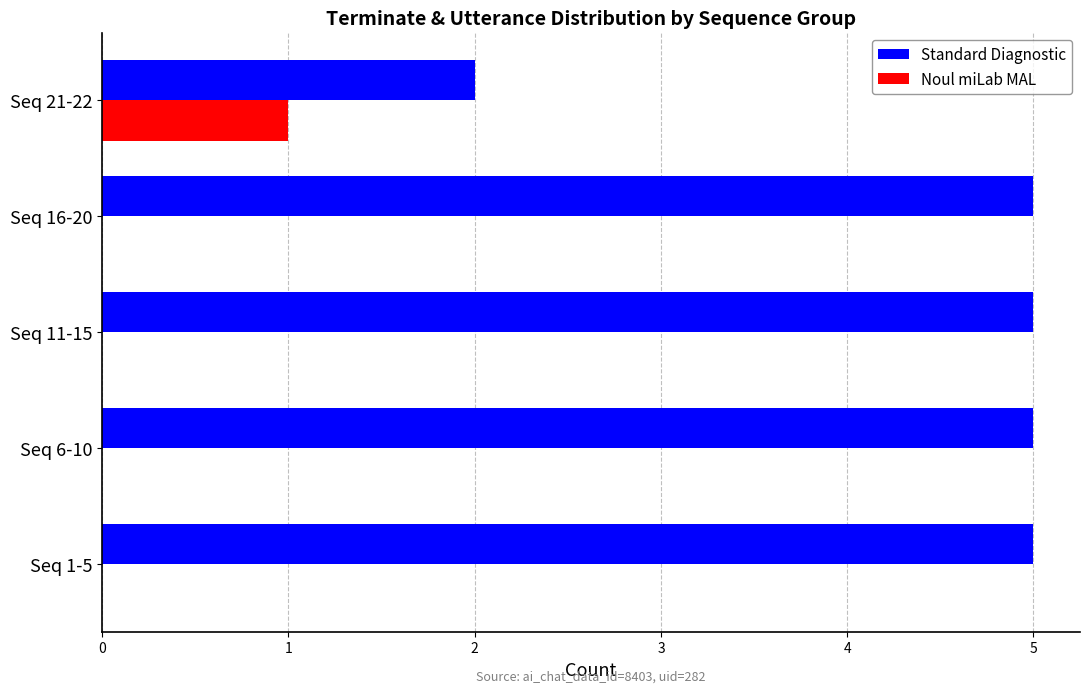

What are all the series names shown in the legend?

Standard Diagnostic, Noul miLab MAL